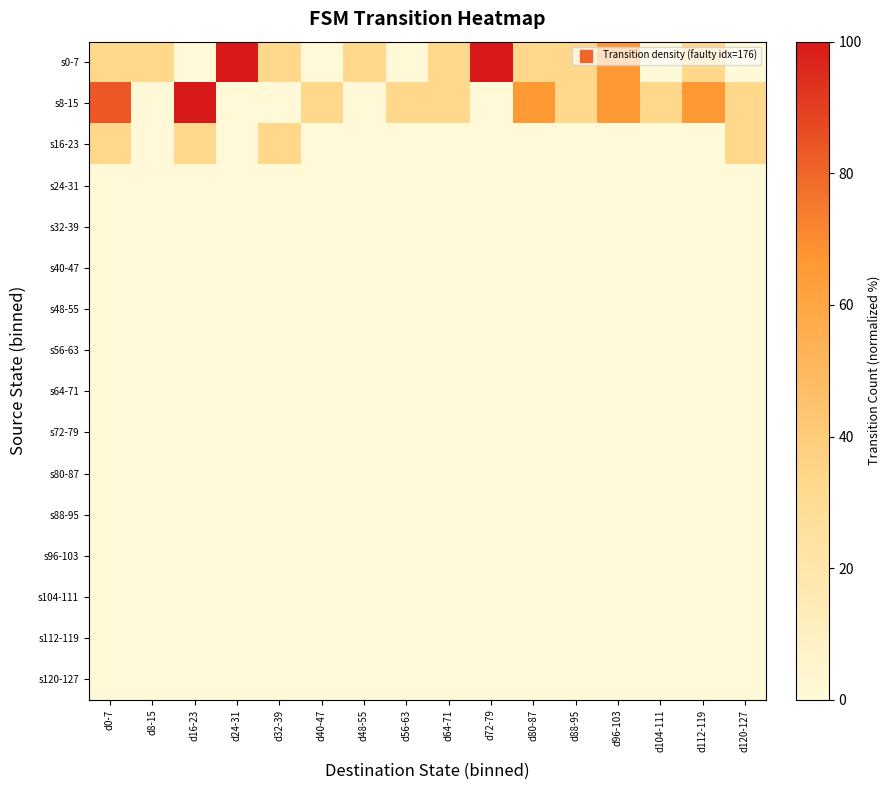

At d48-55, list the series in order from largest to smallest.

s0-7, s8-15, s16-23, s24-31, s32-39, s40-47, s48-55, s56-63, s64-71, s72-79, s80-87, s88-95, s96-103, s104-111, s112-119, s120-127